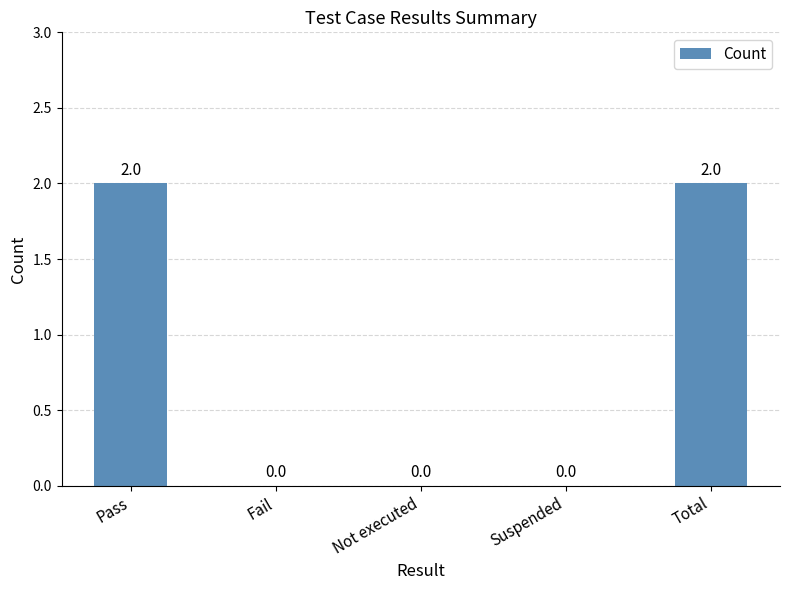

How many values are between 0 and 2?

5